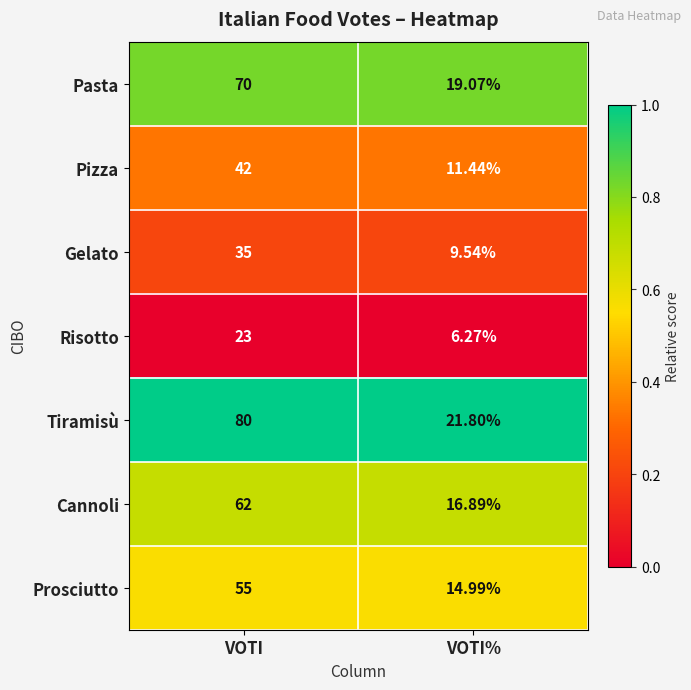

At which label does Cannoli reach its minimum?

VOTI%